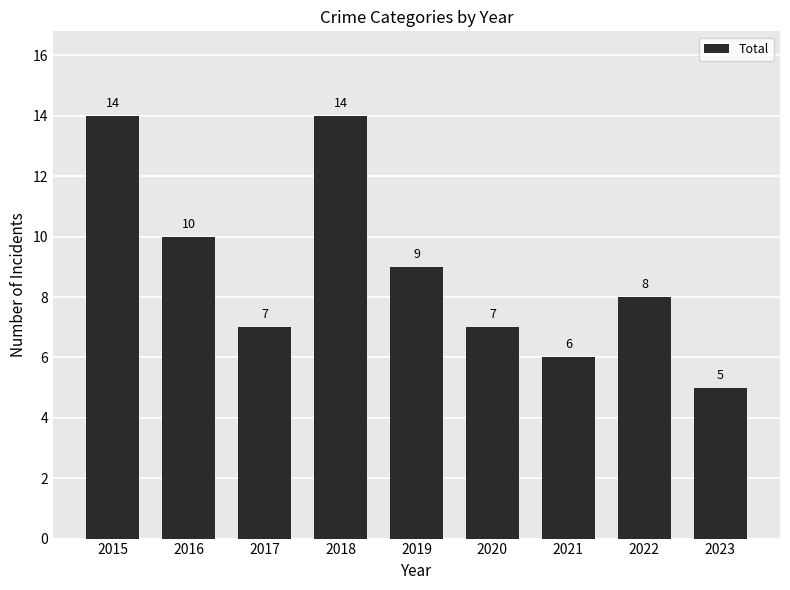

Is it true that the value at 2020 is 7?

True